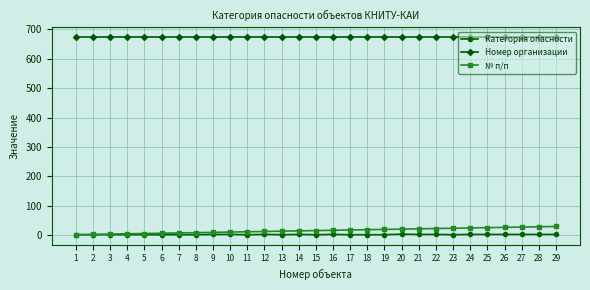

True or false: Категория опасности and Номер организации intersect in this chart.

False